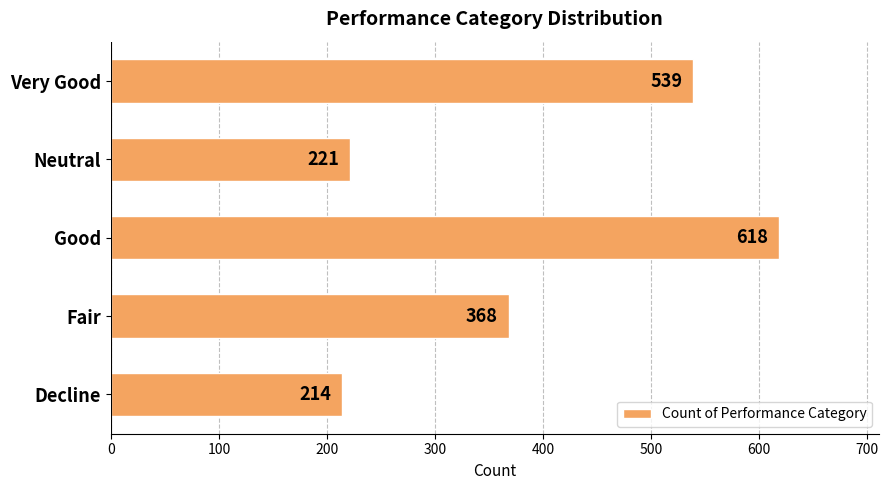

Rank the categories by value from lowest to highest.

Decline, Neutral, Fair, Very Good, Good